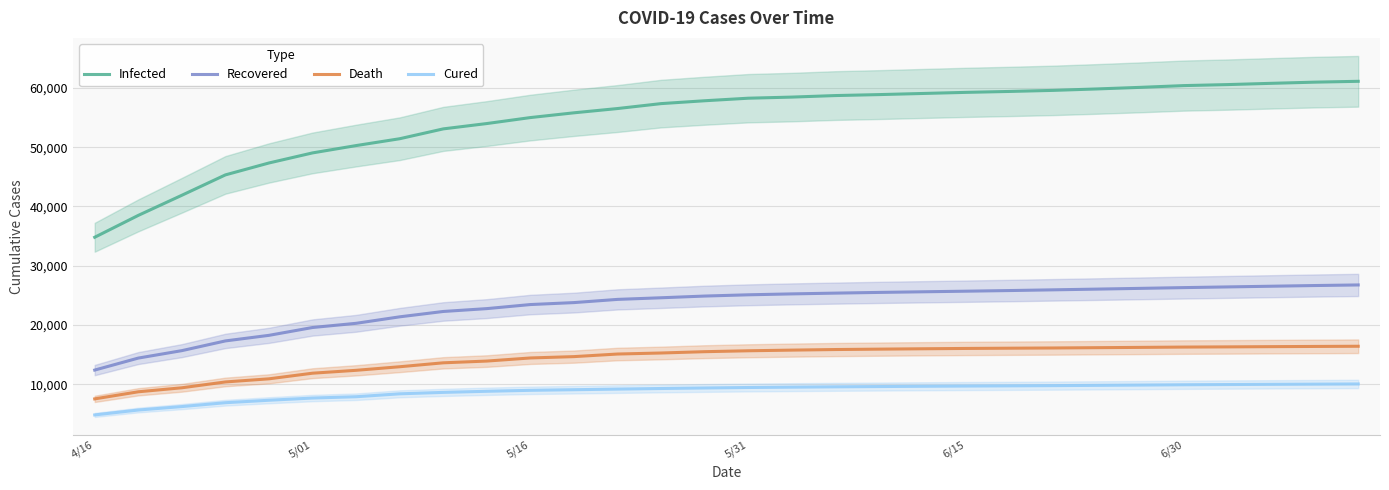

True or false: Recovered and Cured intersect in this chart.

False